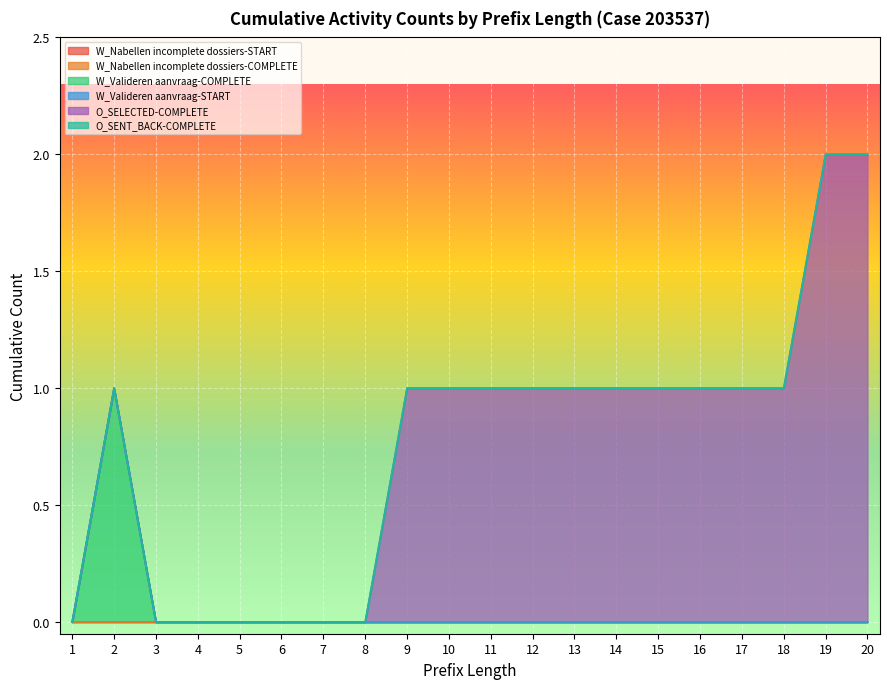

How many data points does each series have?

20